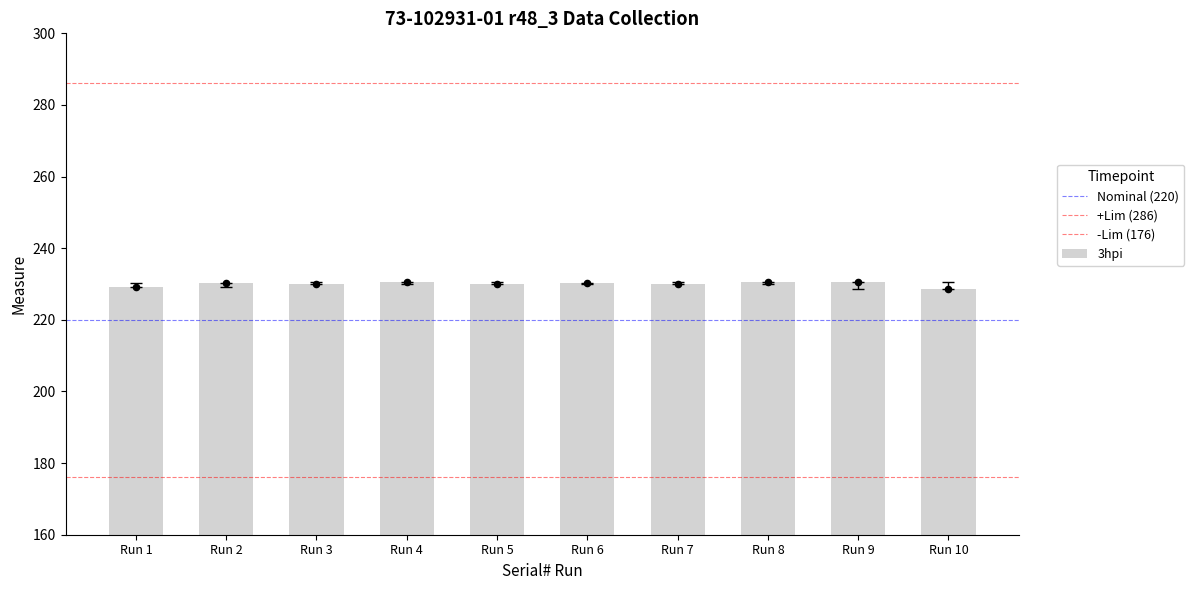

What is the sum of the 3hpi values at Run 10 and Run 8?

459.2